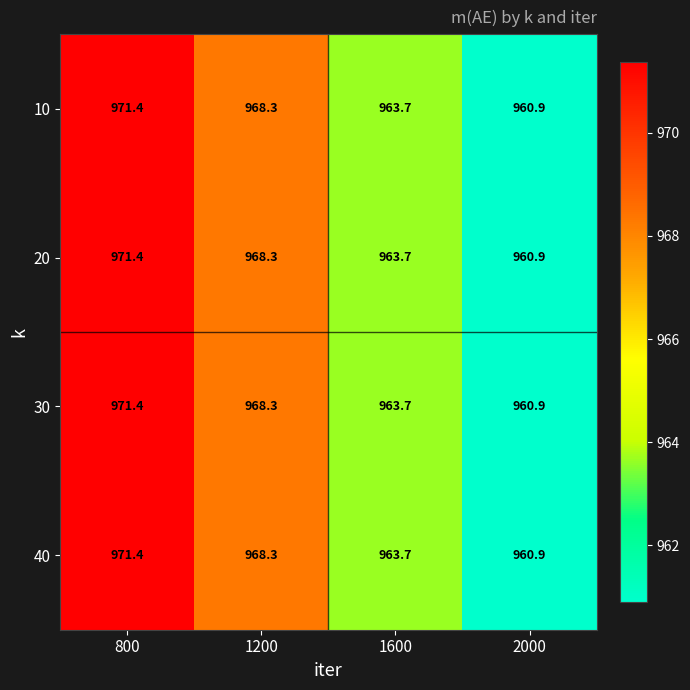

At which category is the sum across all series the highest?

800